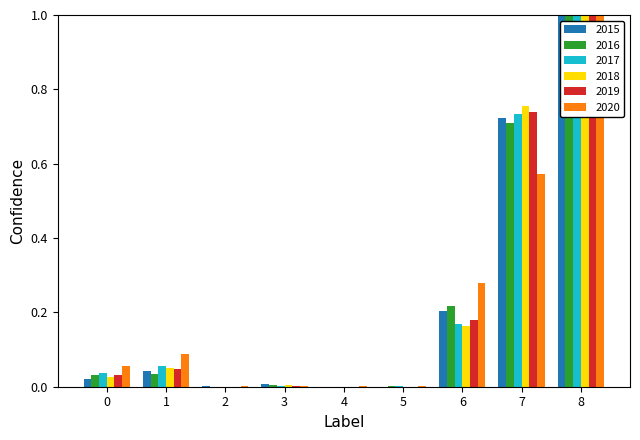

What are all the series names shown in the legend?

2015, 2016, 2017, 2018, 2019, 2020